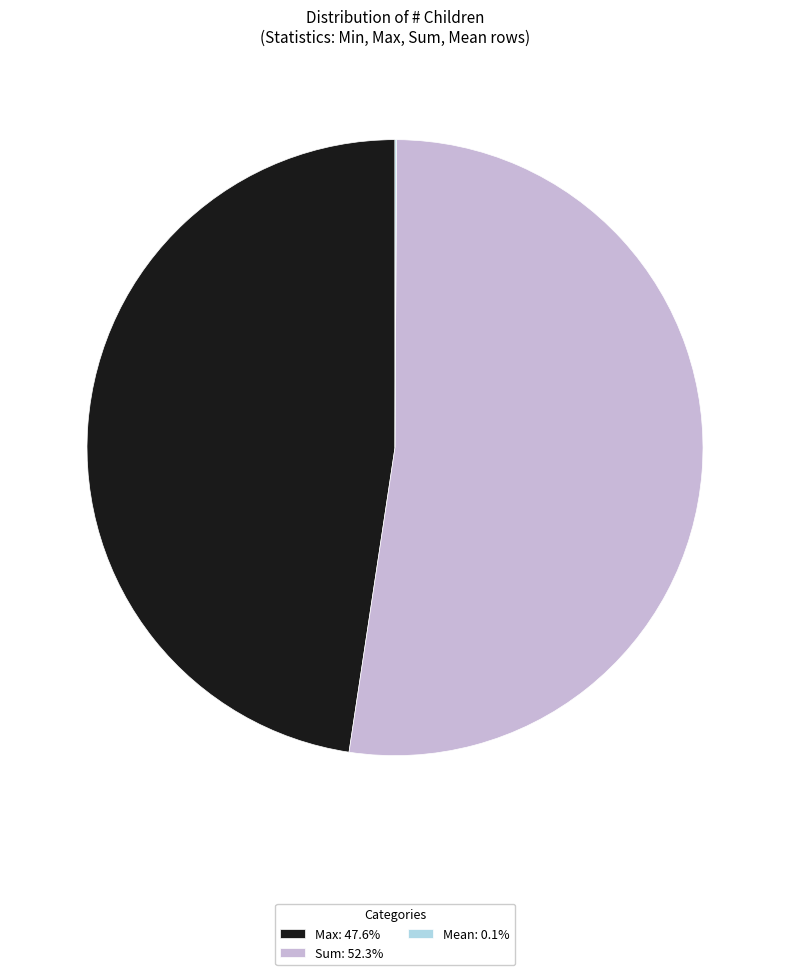

Approximately how many times larger is the value at Sum: 52.3% compared to Max: 47.6%?

1.1